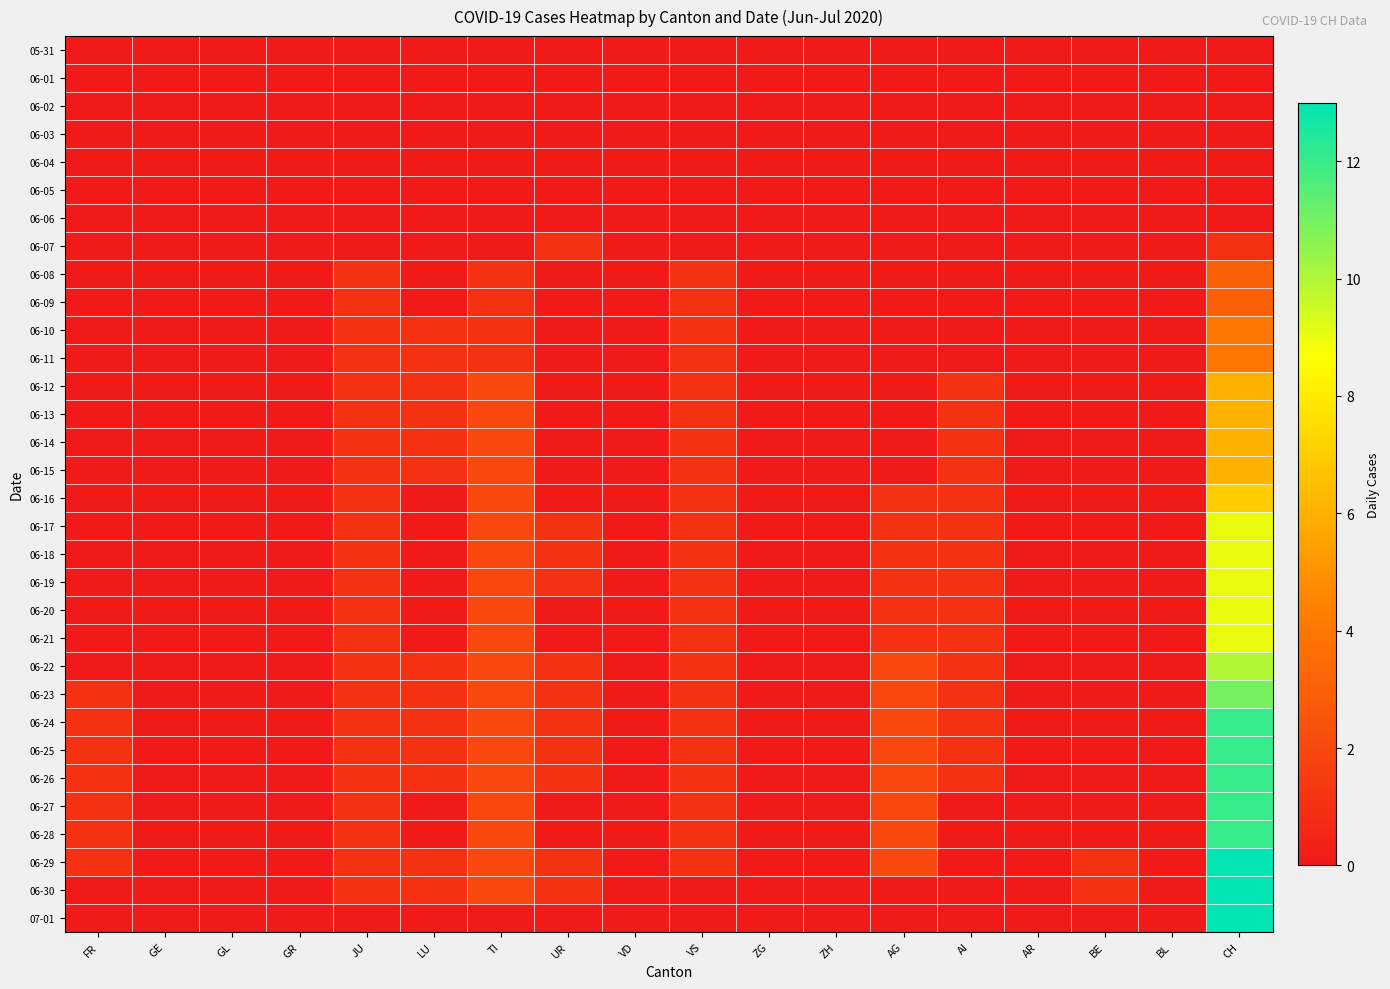

What is the spread (max minus min) of values at AI?

1